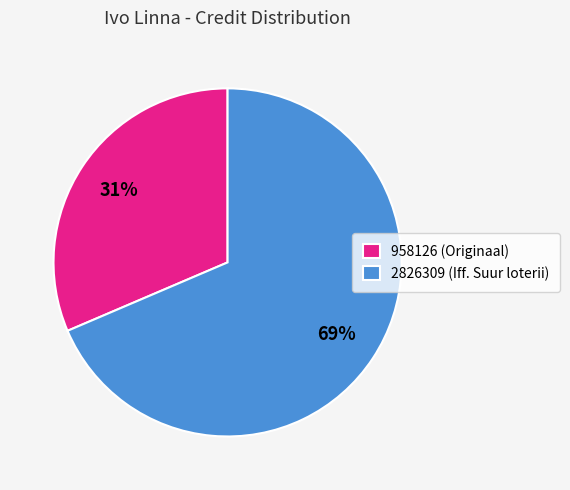

To the nearest percent, what is the average slice percentage?

50%